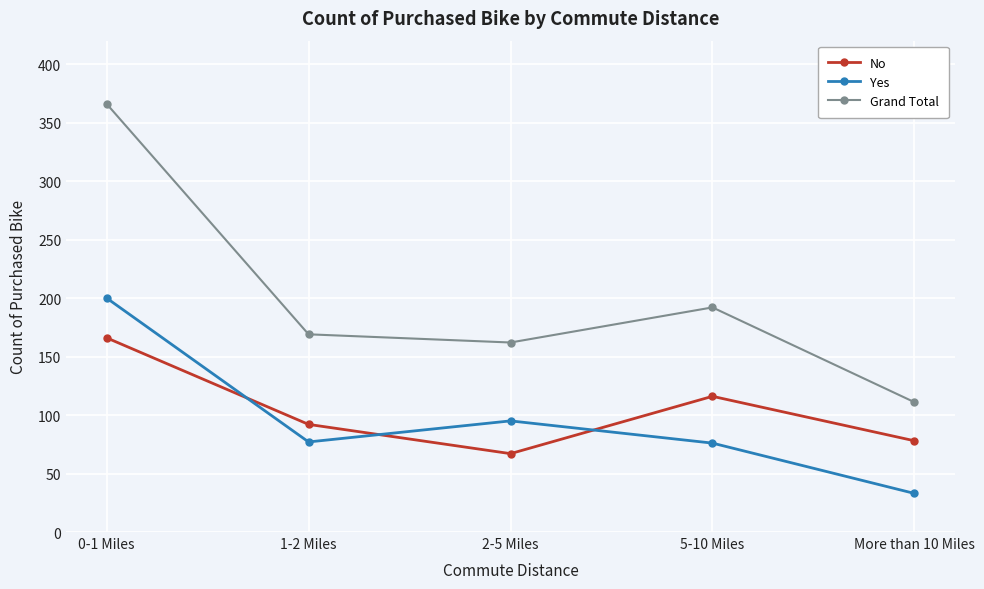

Count the number of data series in this chart.

3